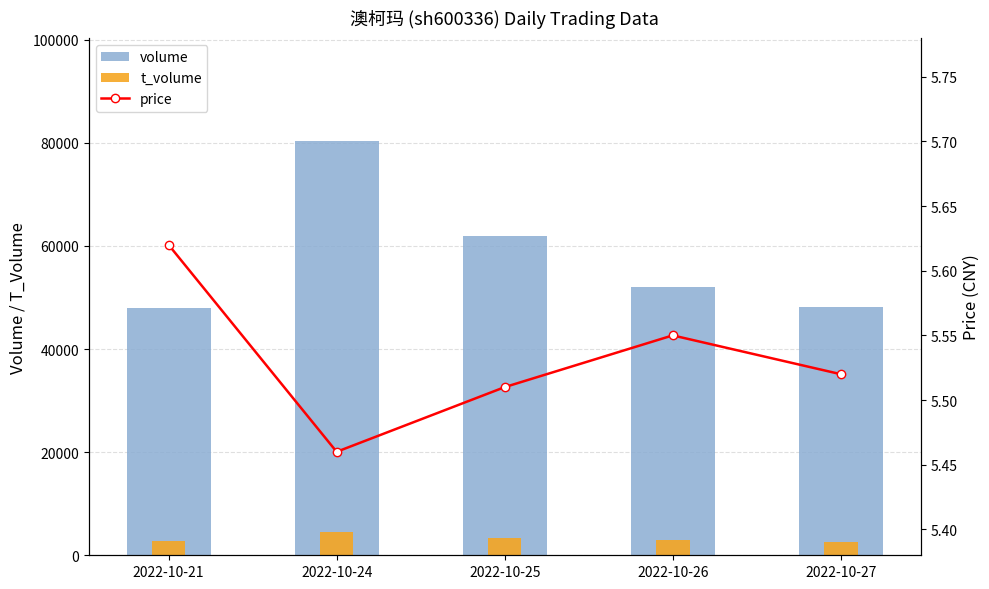

What is the value of the volume bar at the 1st from the left?

47918.0